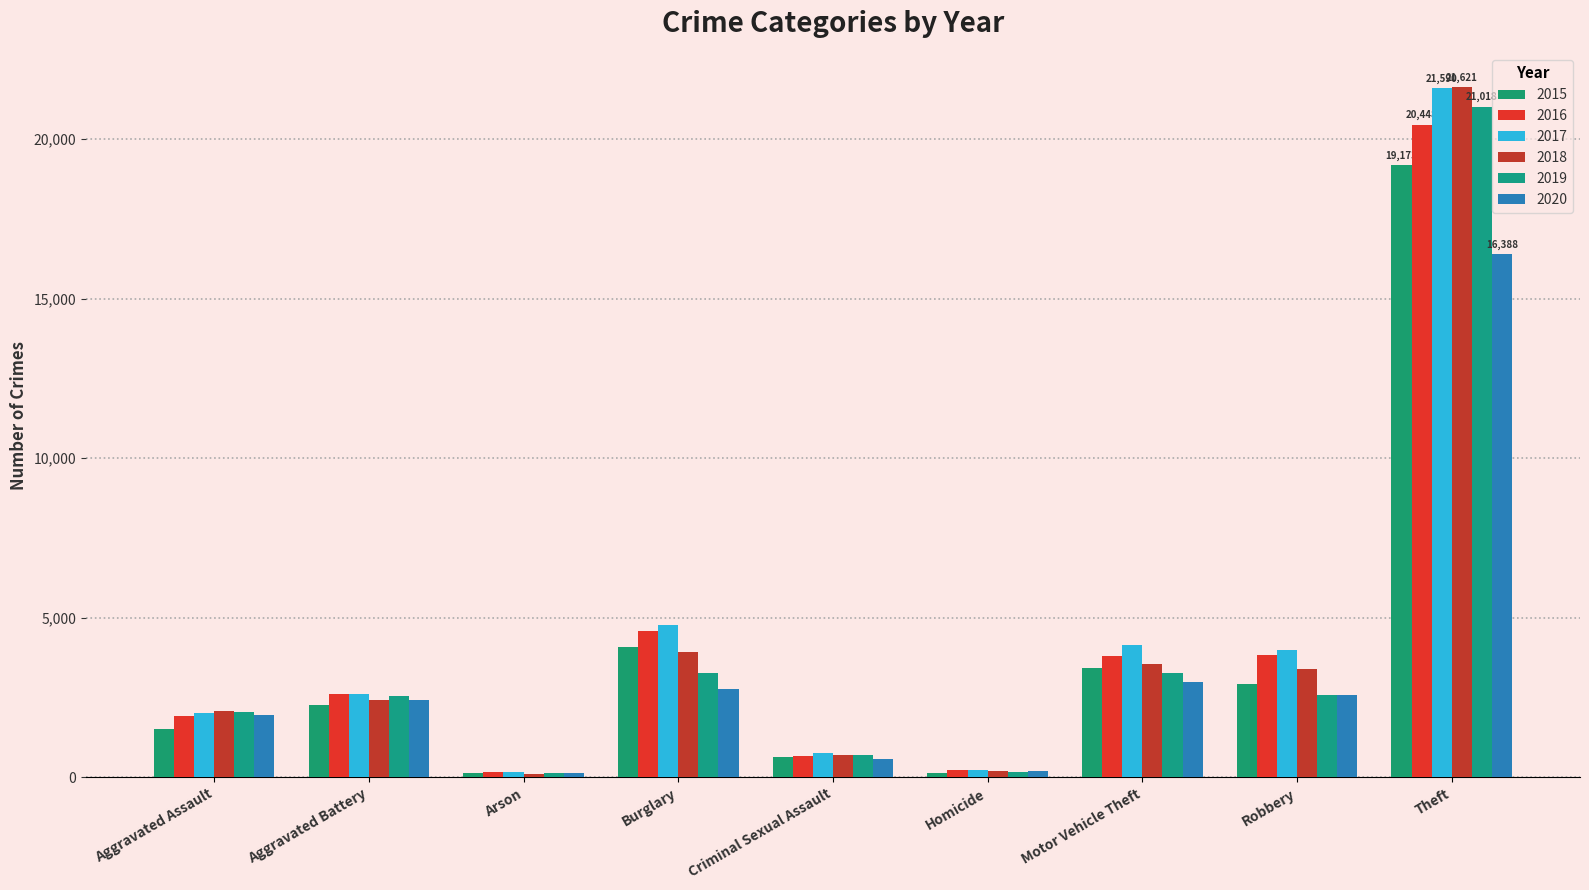

Is the value of 2015 at Theft greater than the value of 2019 at Motor Vehicle Theft?

Yes